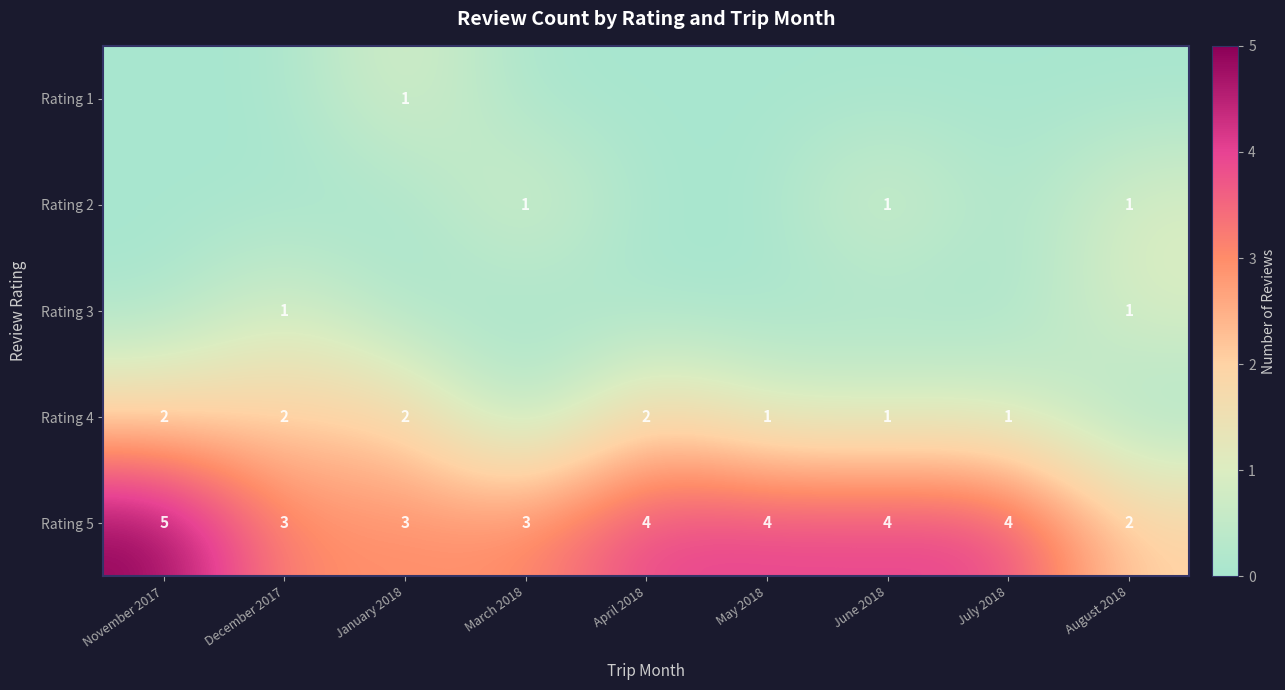

At which label does Rating 5 reach its peak?

November 2017